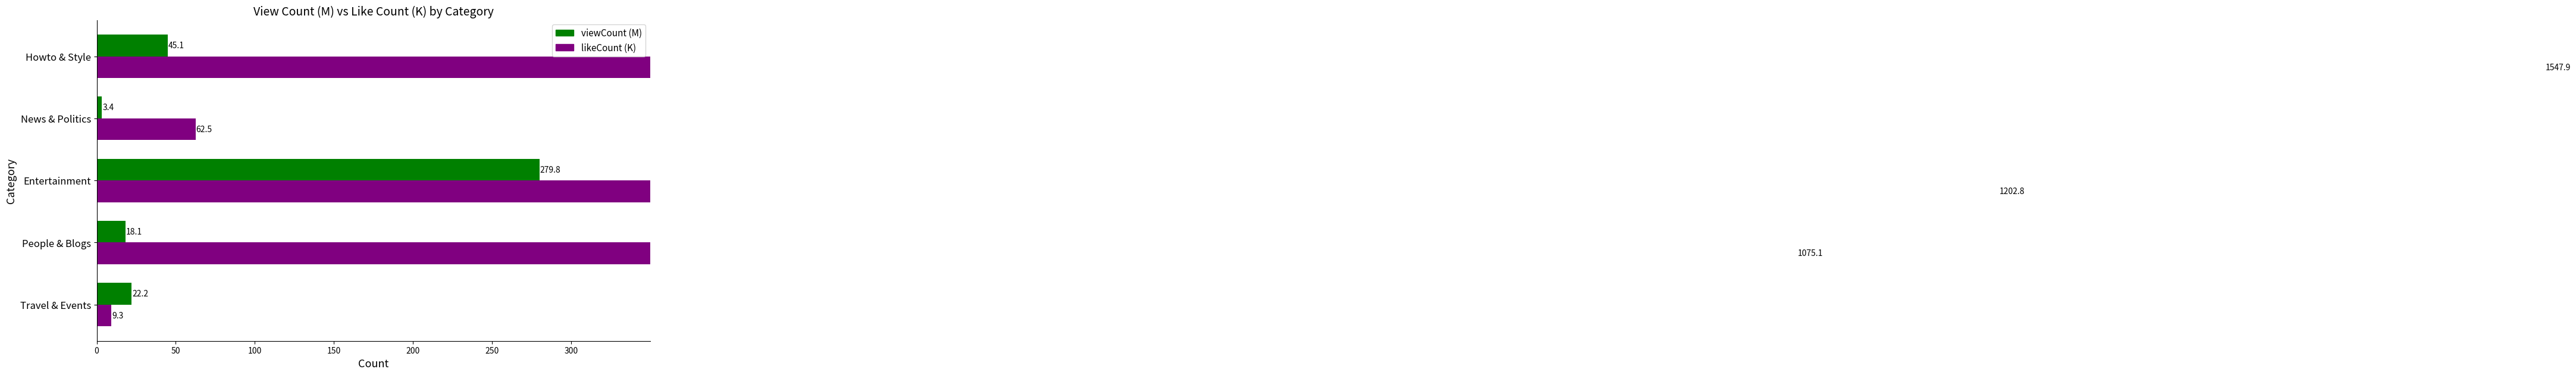

Is it true that likeCount (K) equals 15.2 at News & Politics?

False